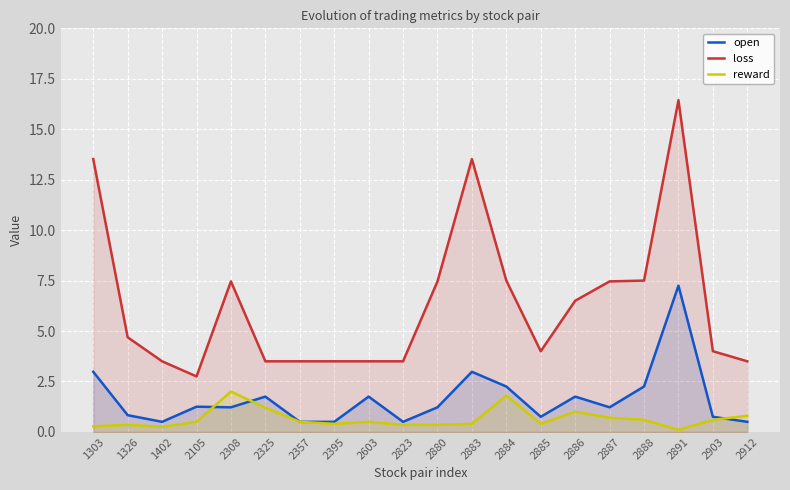

Between 2308 and 2883, which series saw the biggest shift?

loss